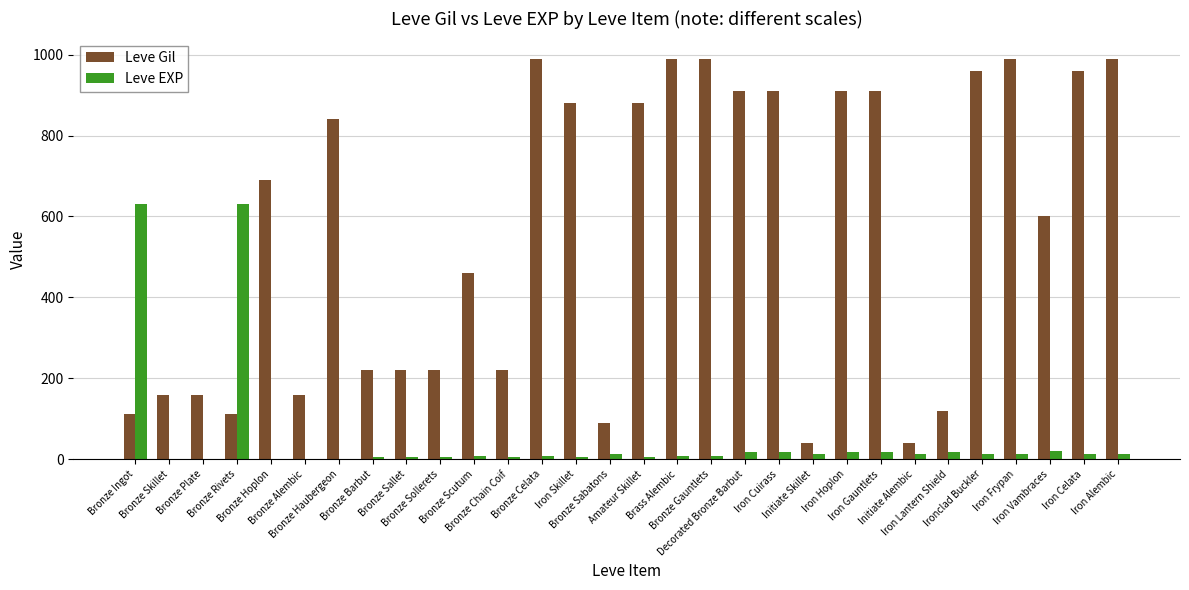

True or false: Leve Gil has a value of 990 at Iron Frypan.

True